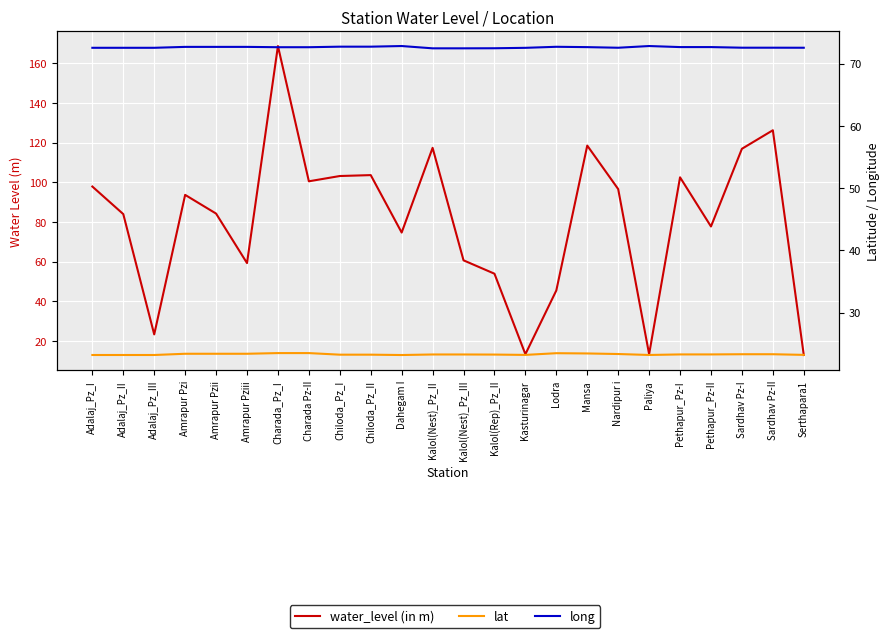

What position from the right is Paliya?

6